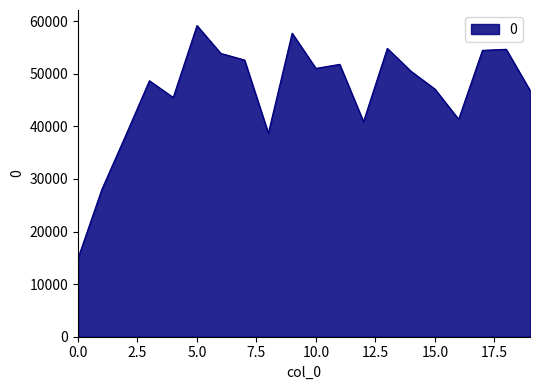

What is the difference between the maximum and minimum values?

44238